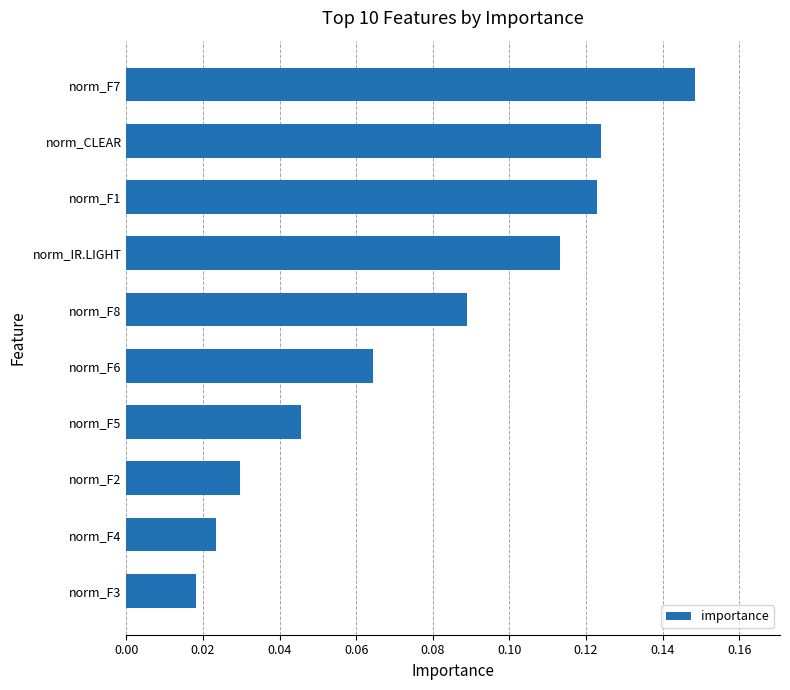

Are the bars grouped side by side (vs. stacked)?

No